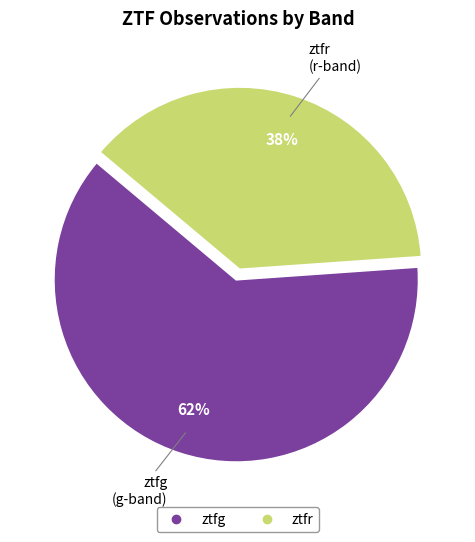

Rank the categories by value from lowest to highest.

ztfr, ztfg